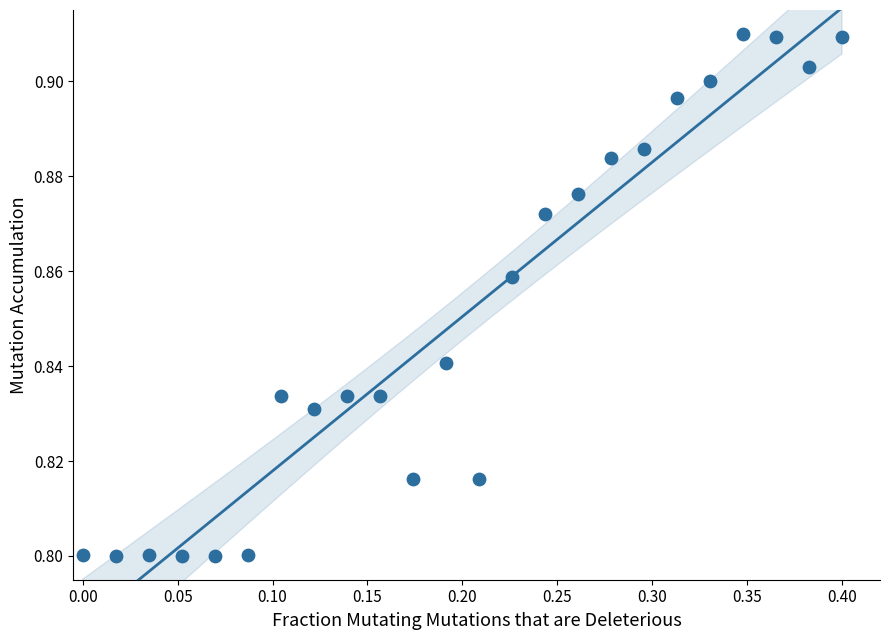

What is the range of X values (max minus min)?

0.4